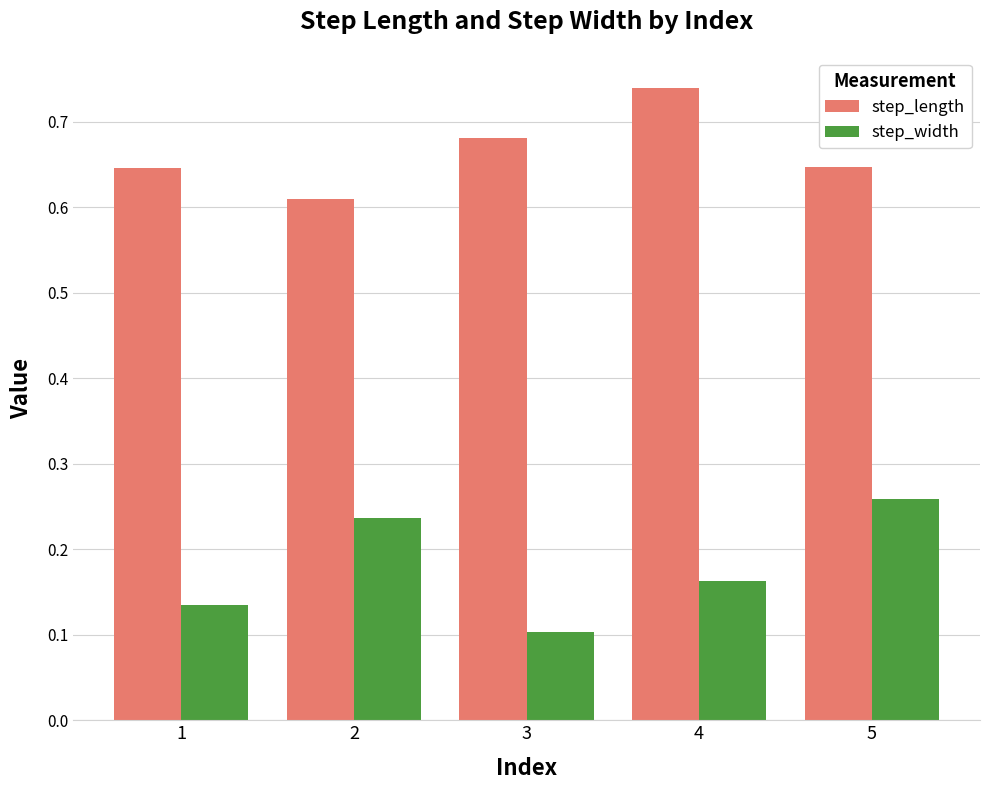

True or false: step_width has a value of 0.4 at 2.

False